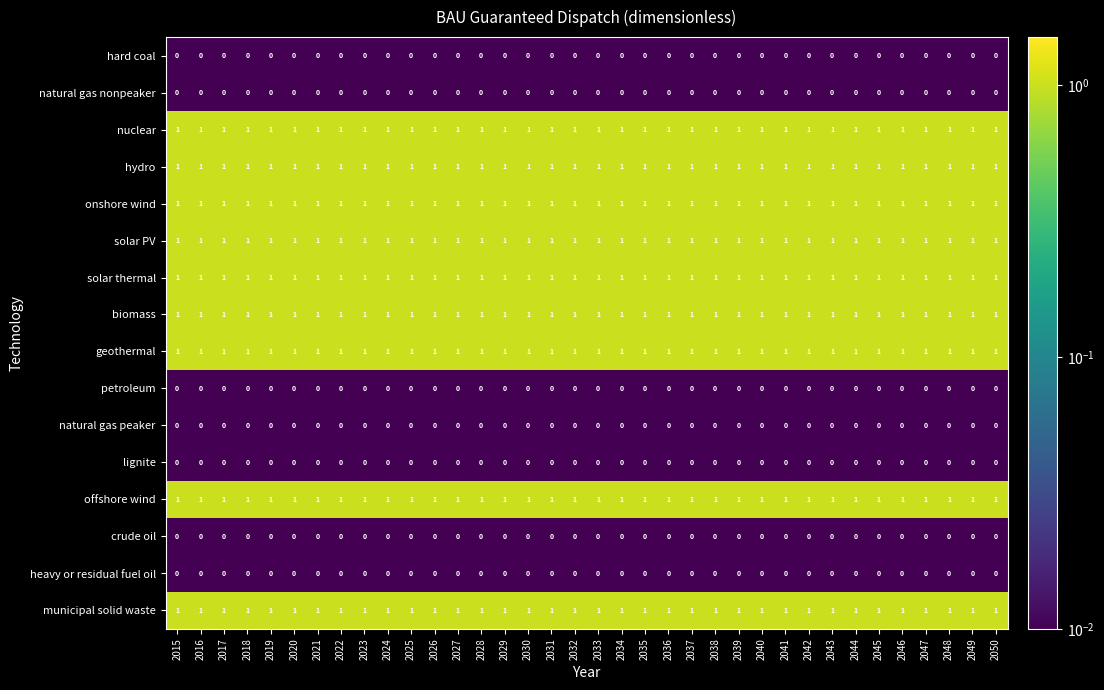

Is the value of natural gas nonpeaker at 2034 greater than the value of hydro at 2046?

No